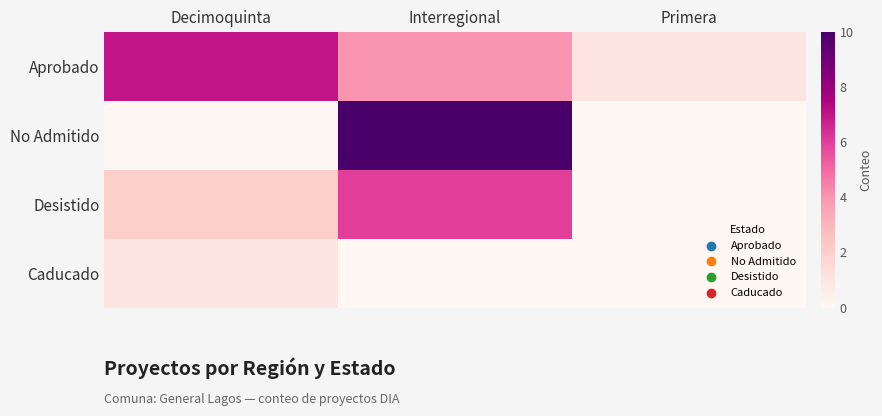

What is the greatest value displayed?

10